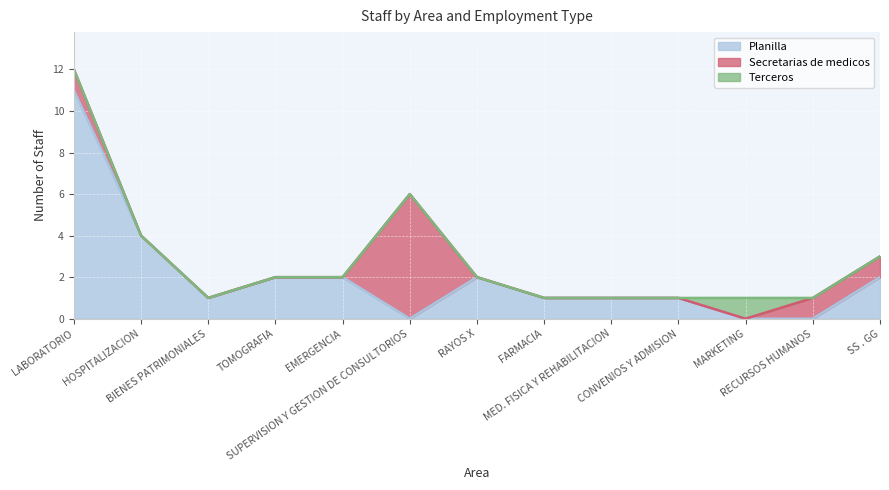

Which series has the largest total across all categories?

Planilla